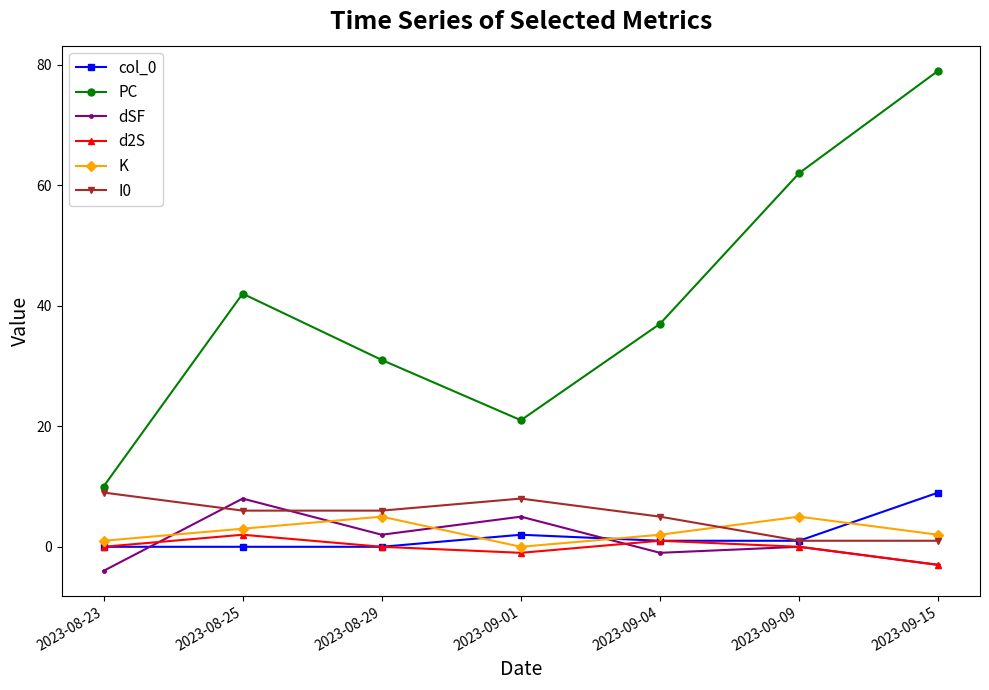

How many values in the I0 series are below 6?

3